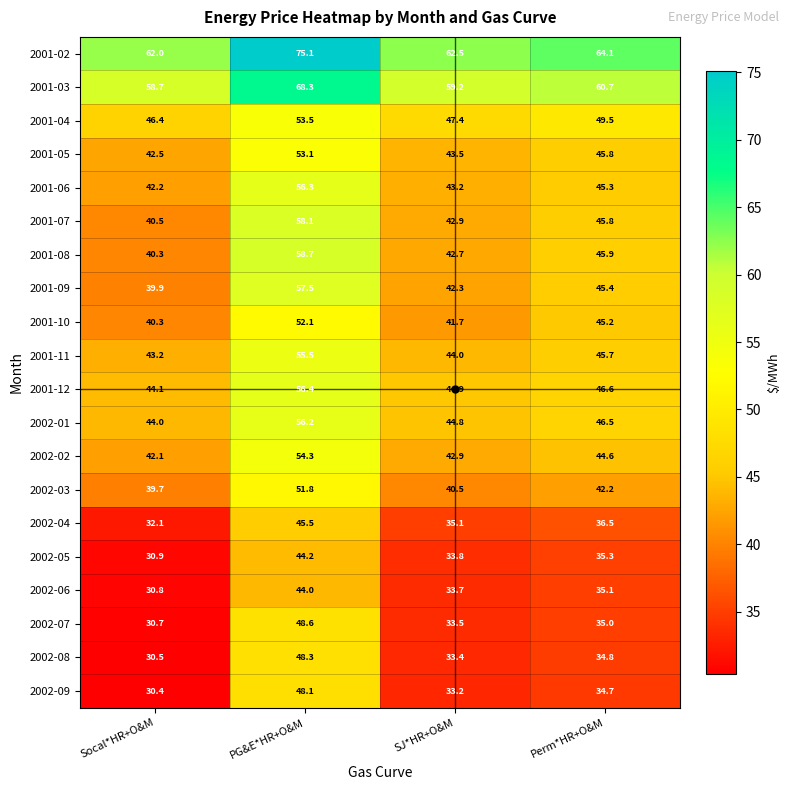

What is the difference between the highest and lowest values at SJ*HR+O&M?

29.3